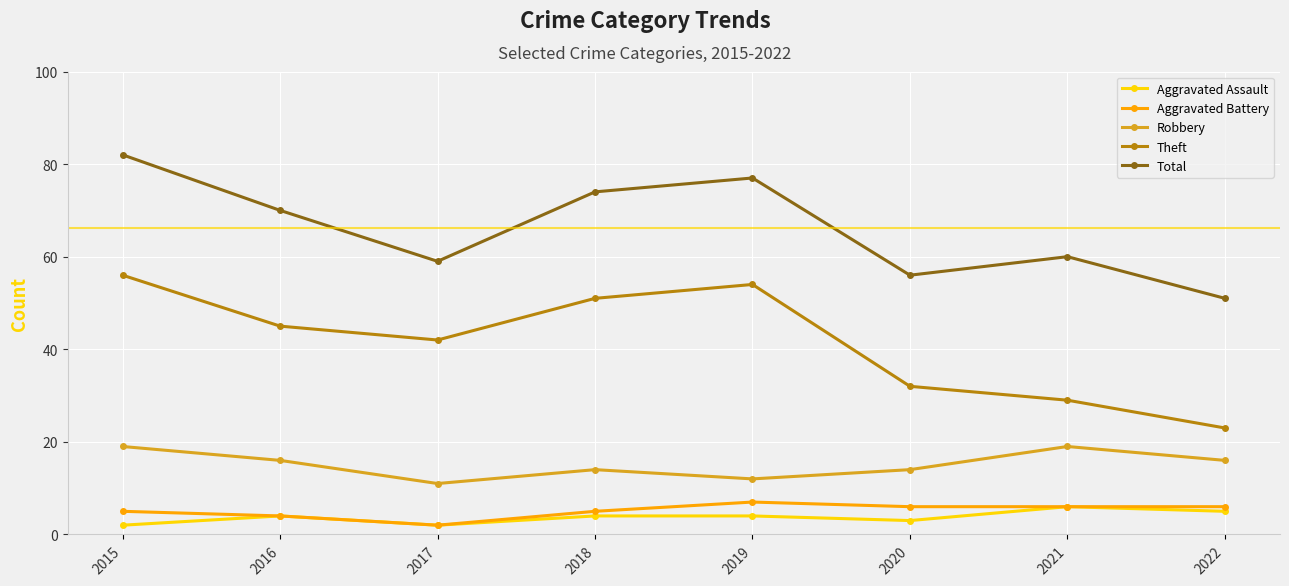

What is the total value across all series at 2021?

120